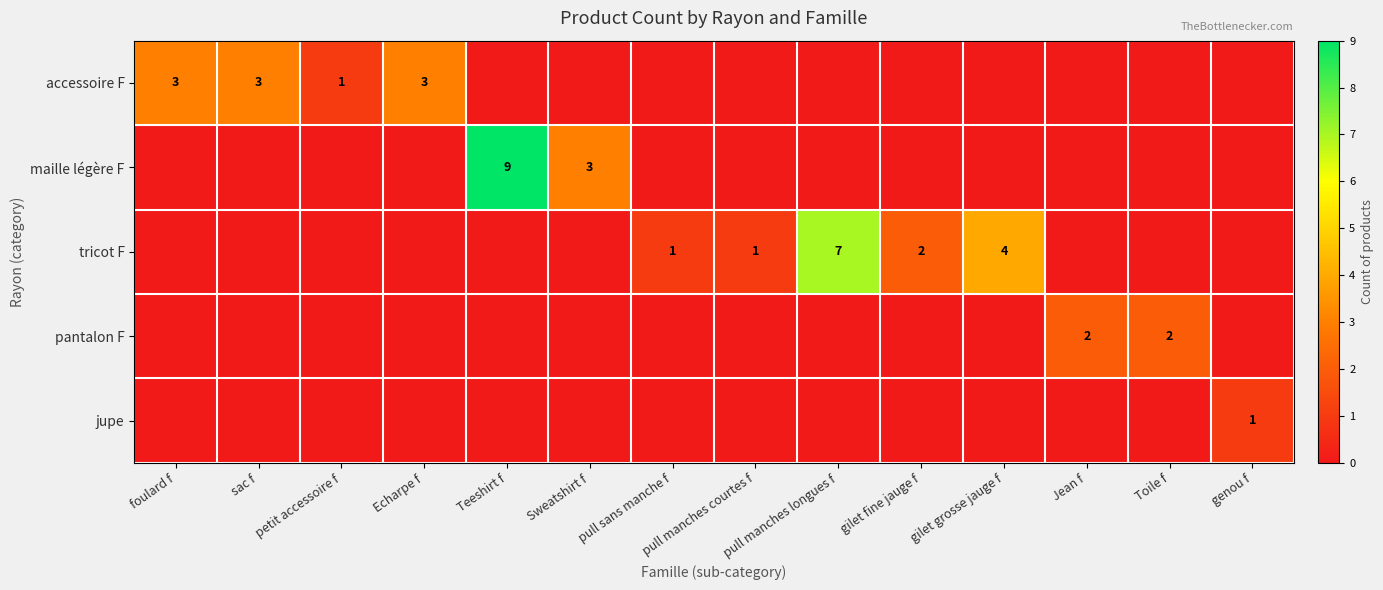

Is it true that tricot F equals 3 at gilet fine jauge f?

False